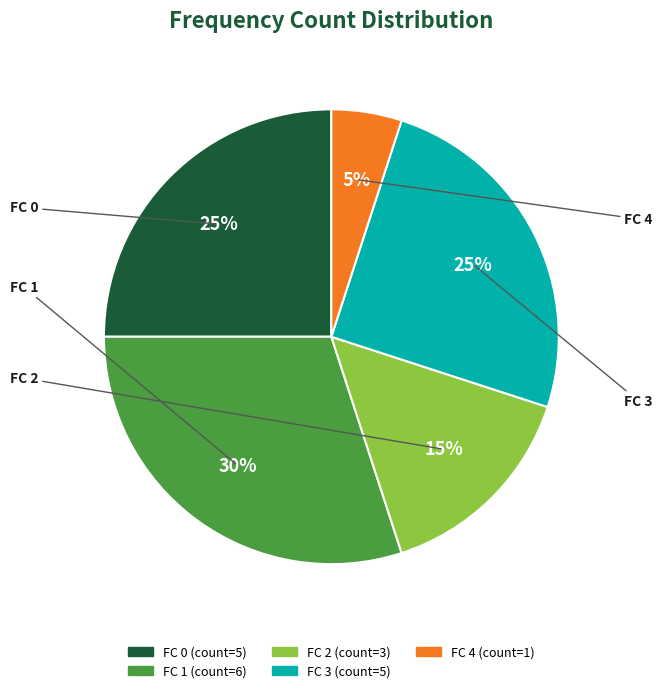

Which has a higher value, FC 1 or FC 3?

FC 1